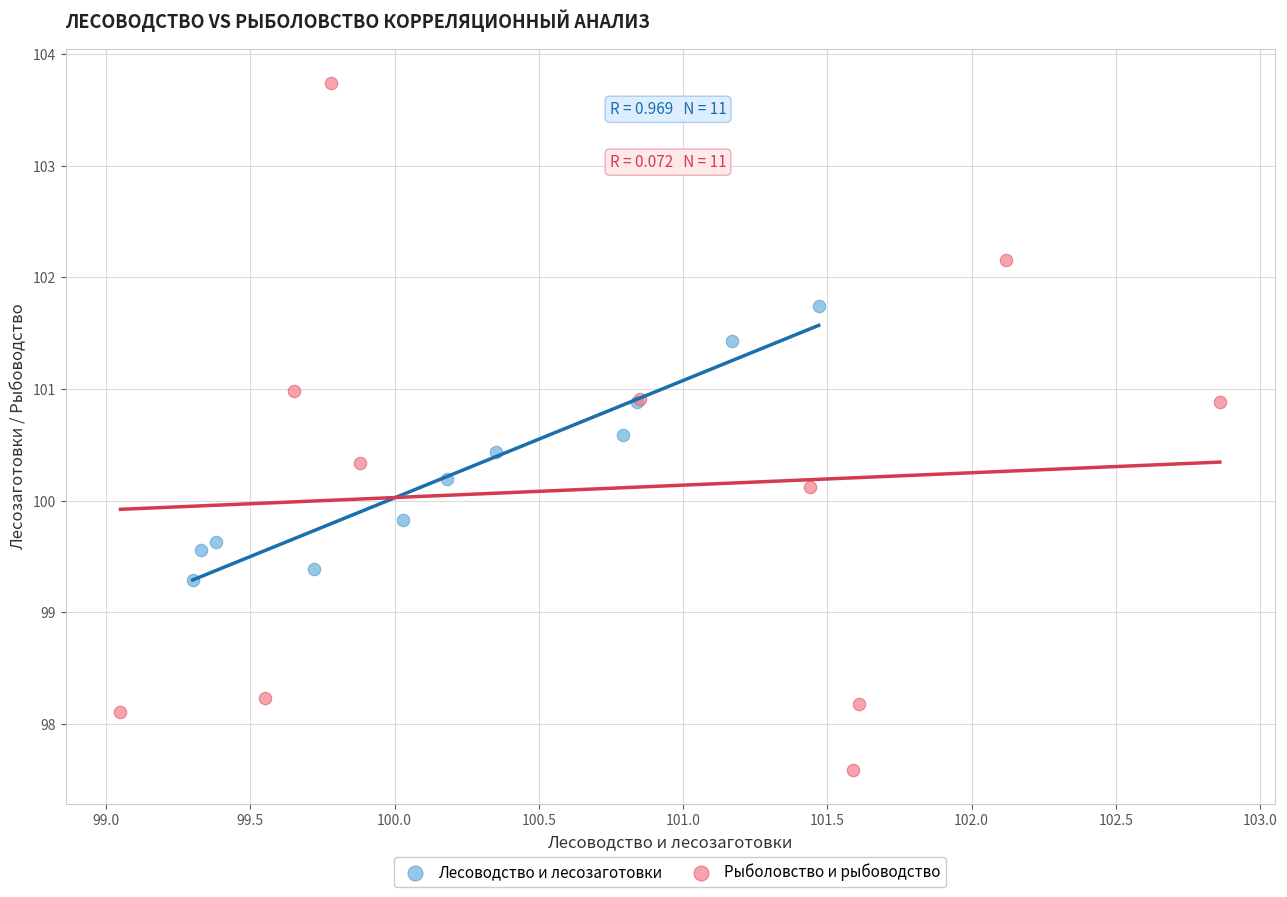

Which series reaches the maximum Y coordinate?

Рыболовство и рыбоводство